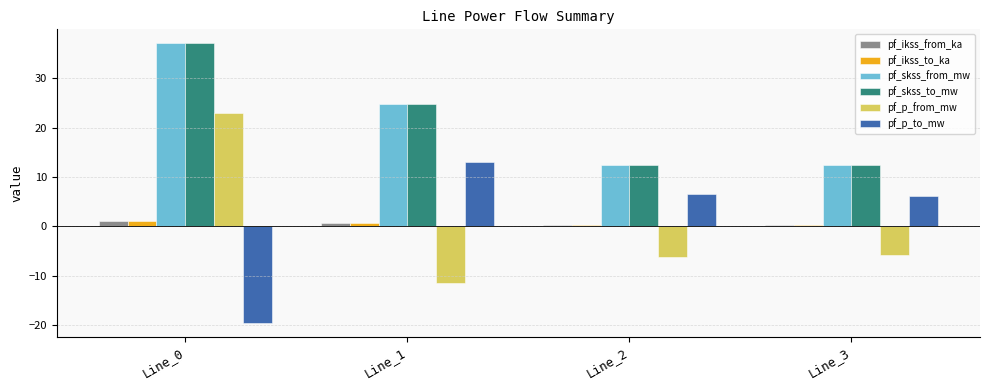

How many bars are there in each group?

6